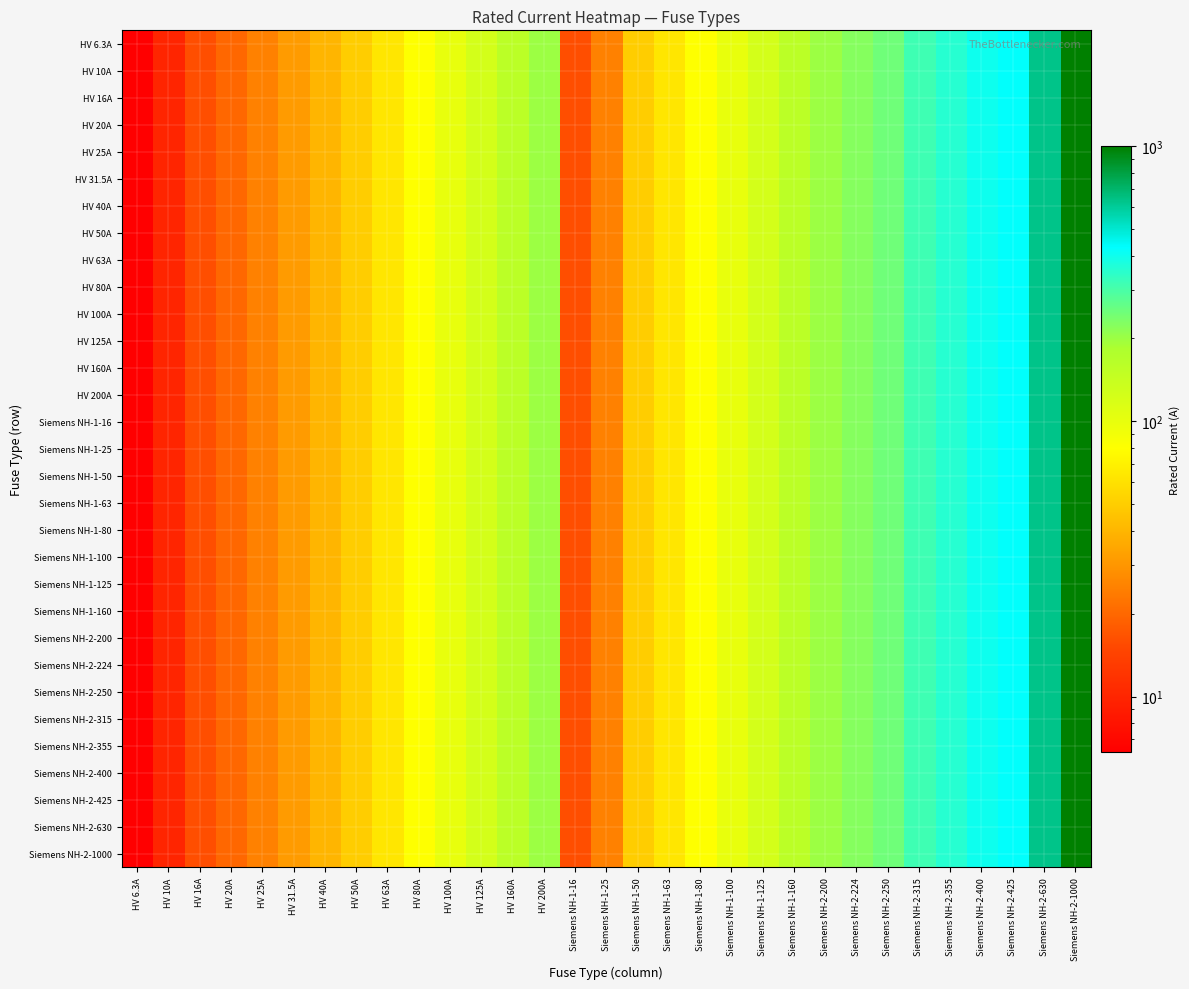

At how many categories does at least one series exceed 789?

1